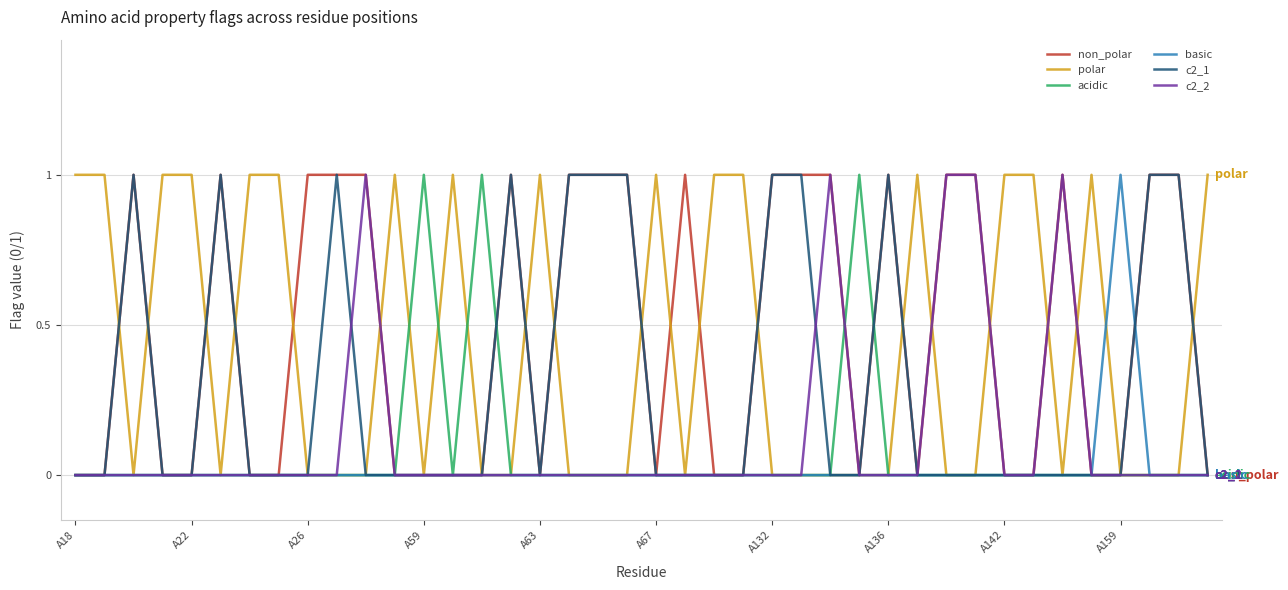

Which series has the largest total across all categories?

non_polar